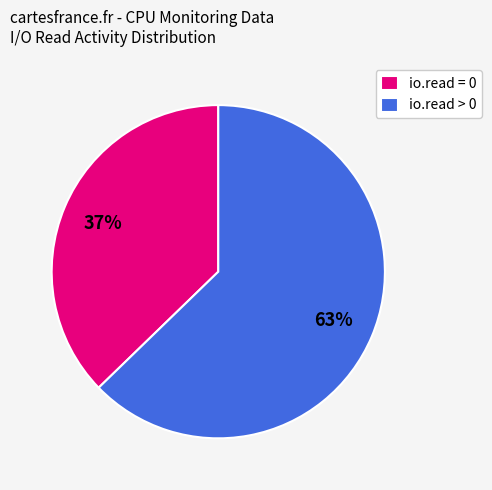

Approximately how many times larger is the value at io.read = 0 compared to io.read > 0?

0.6